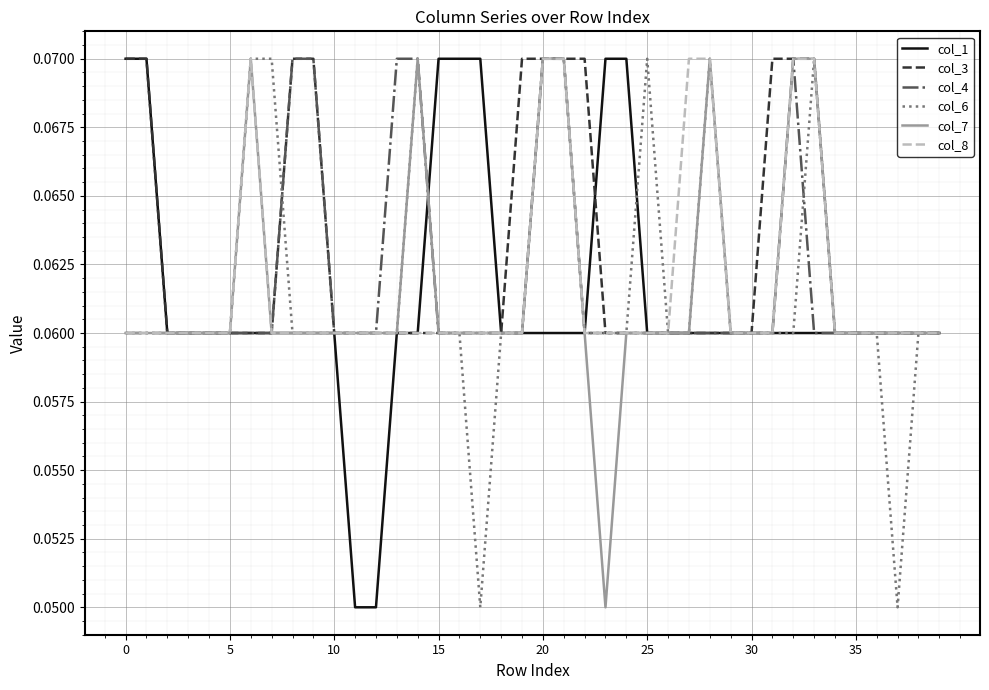

Which series has the largest total across all categories?

col_3